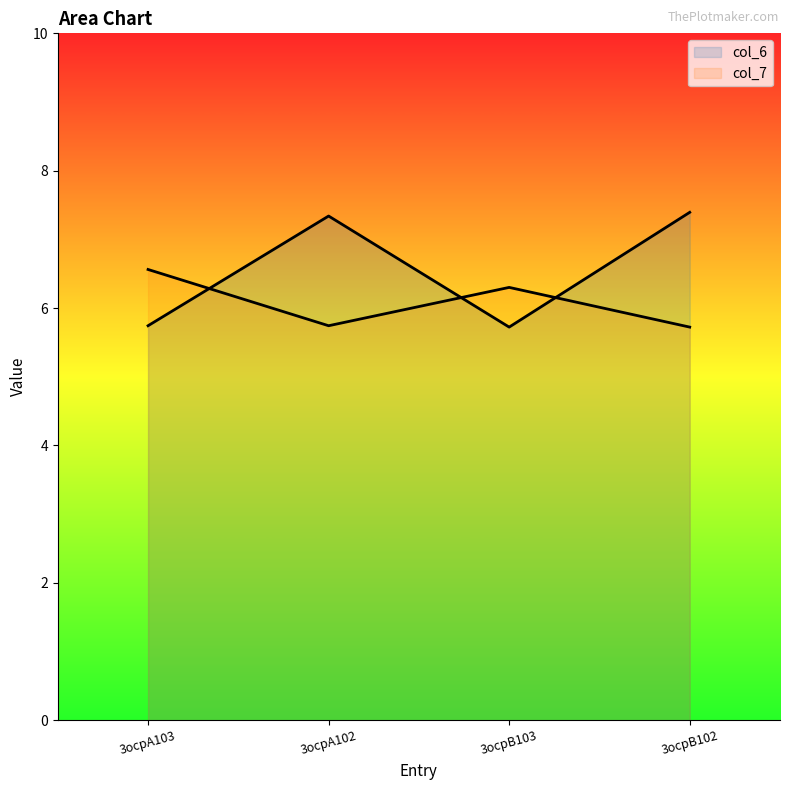

How many lines are shown in the chart?

2